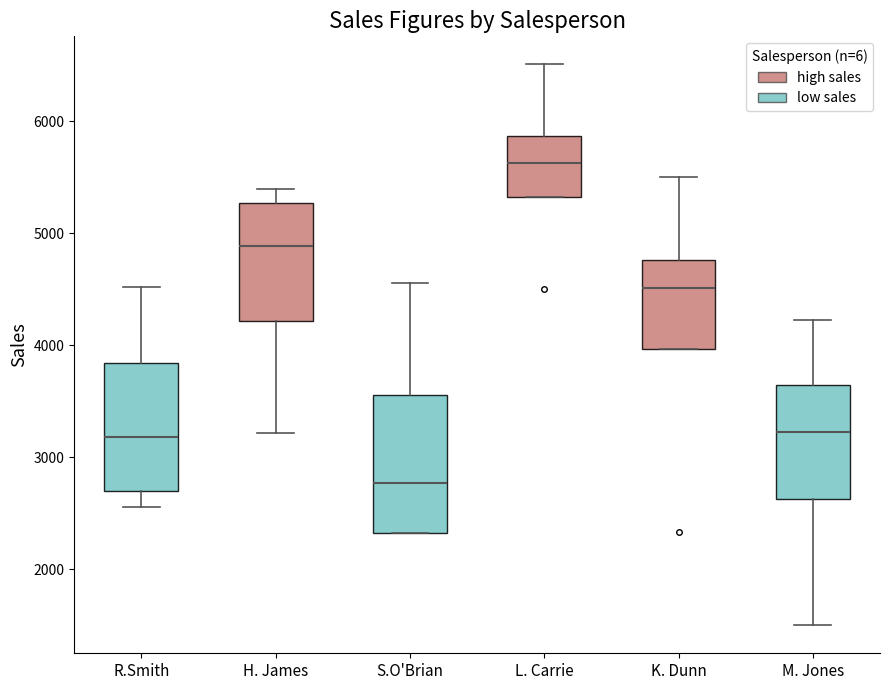

Where is the upper edge of the box for L. Carrie on the y-axis? The values are not printed on the chart, so give them approximately, as read against the axis.

5900